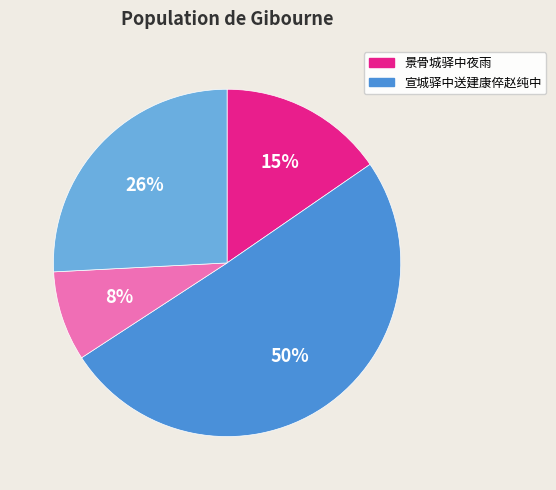

How many segments does this pie chart have?

4